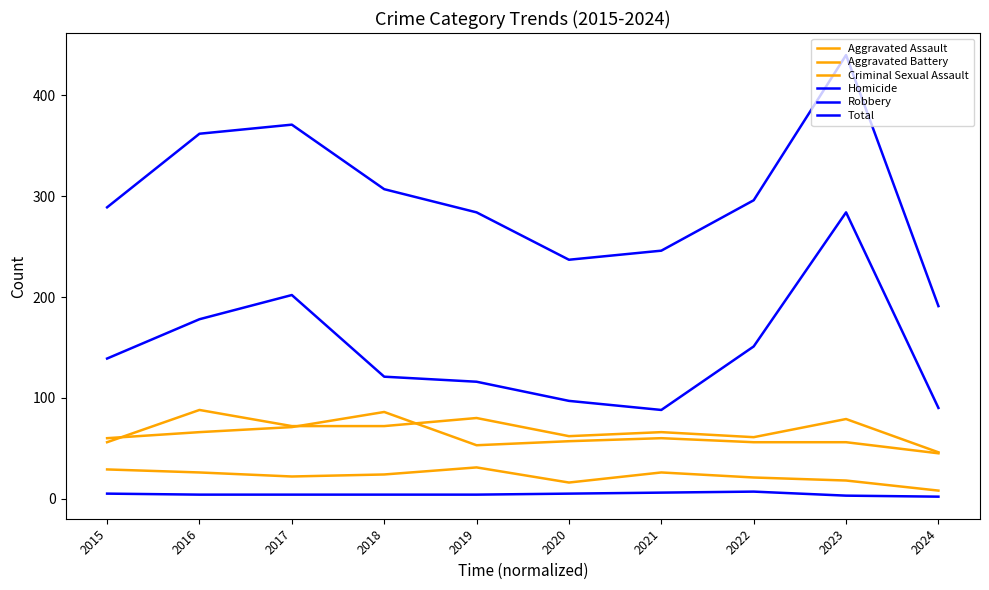

The Aggravated Battery series shows 11 at 2024. True or false?

False